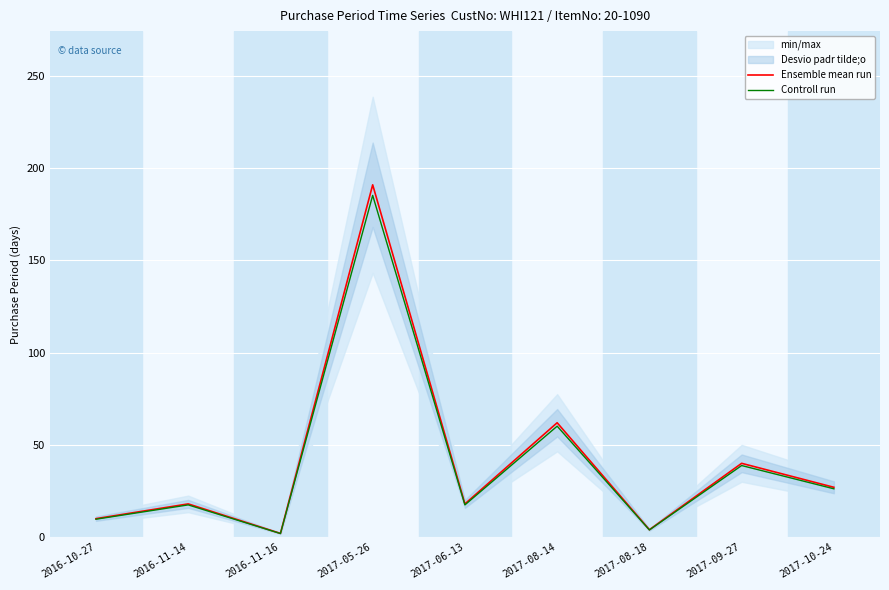

What is the sum of the Controll run values at 2016-11-16 and 2017-08-18?

5.8